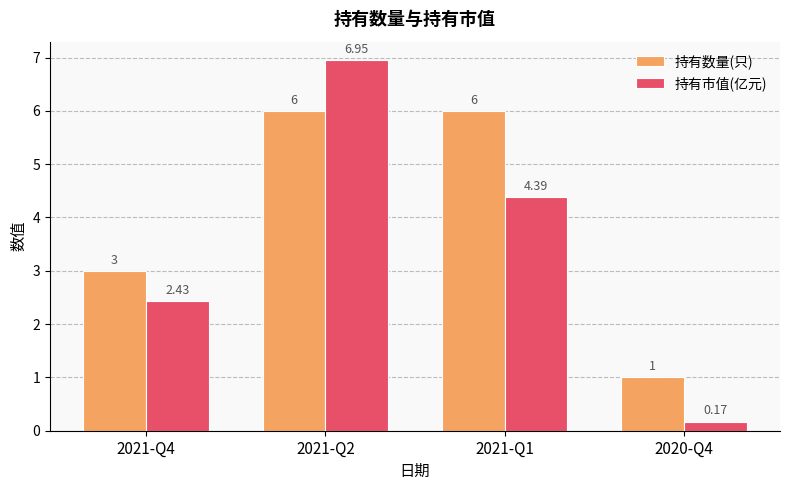

What are all the series names shown in the legend?

持有数量(只), 持有市值(亿元)